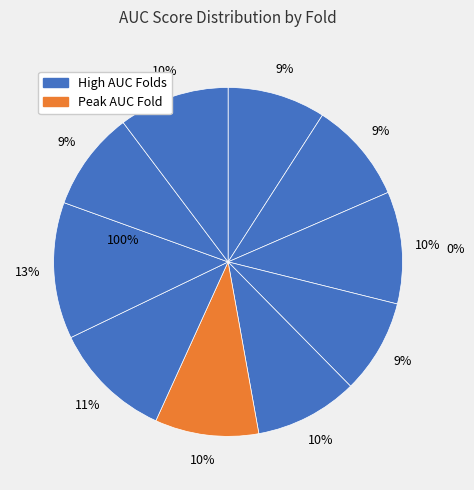

Which has a higher value, Fold 9 or Fold 8?

Fold 8